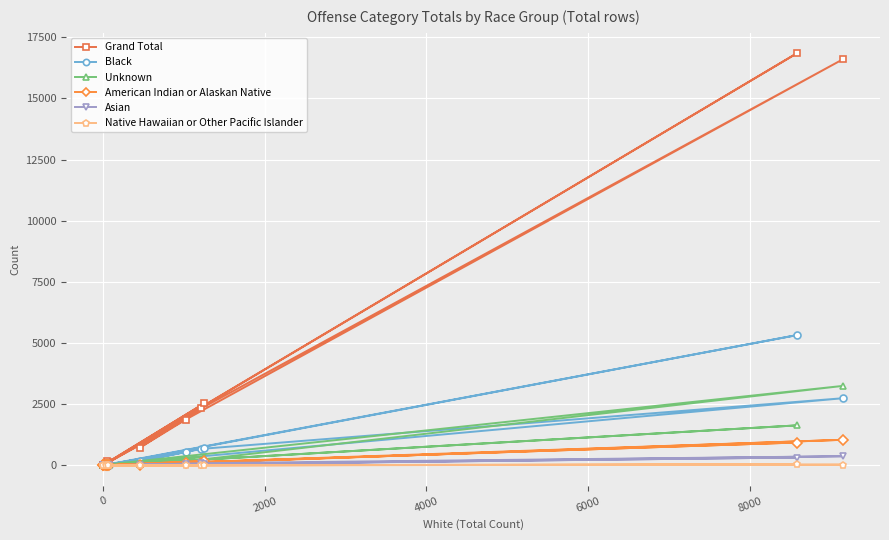

What is the total value across all series at 0?

201